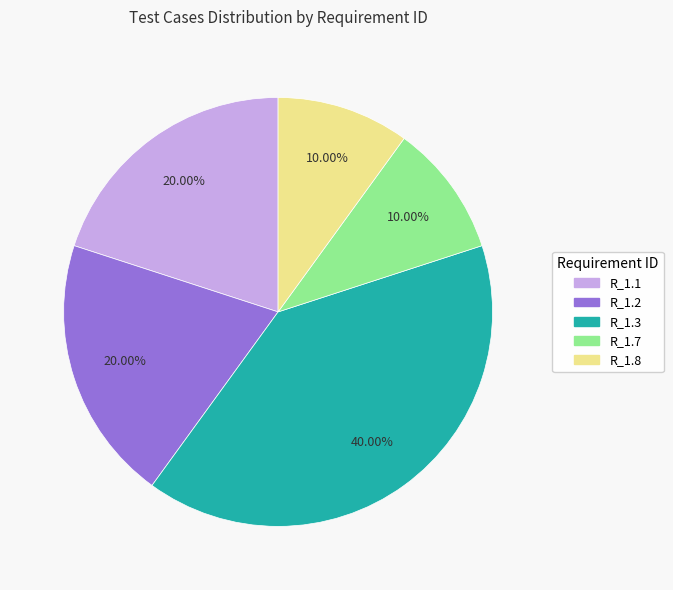

To the nearest percent, what percentage of the pie is R_1.3?

40%